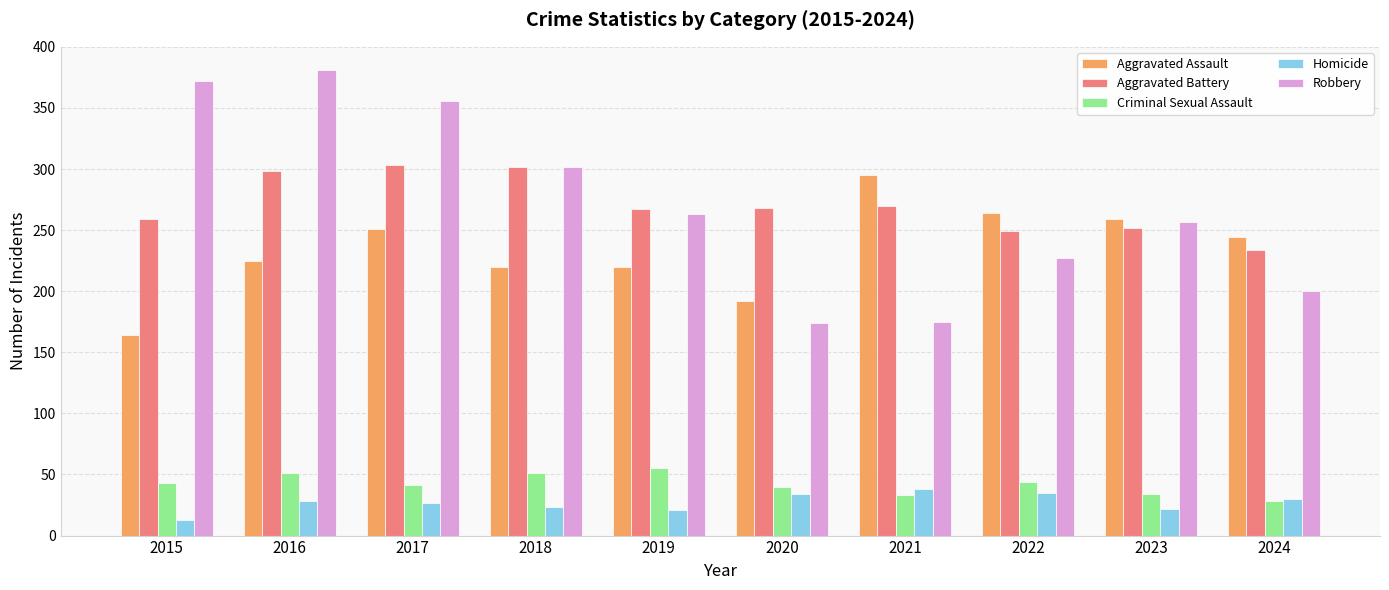

What is the sum of all Aggravated Assault values?

2334